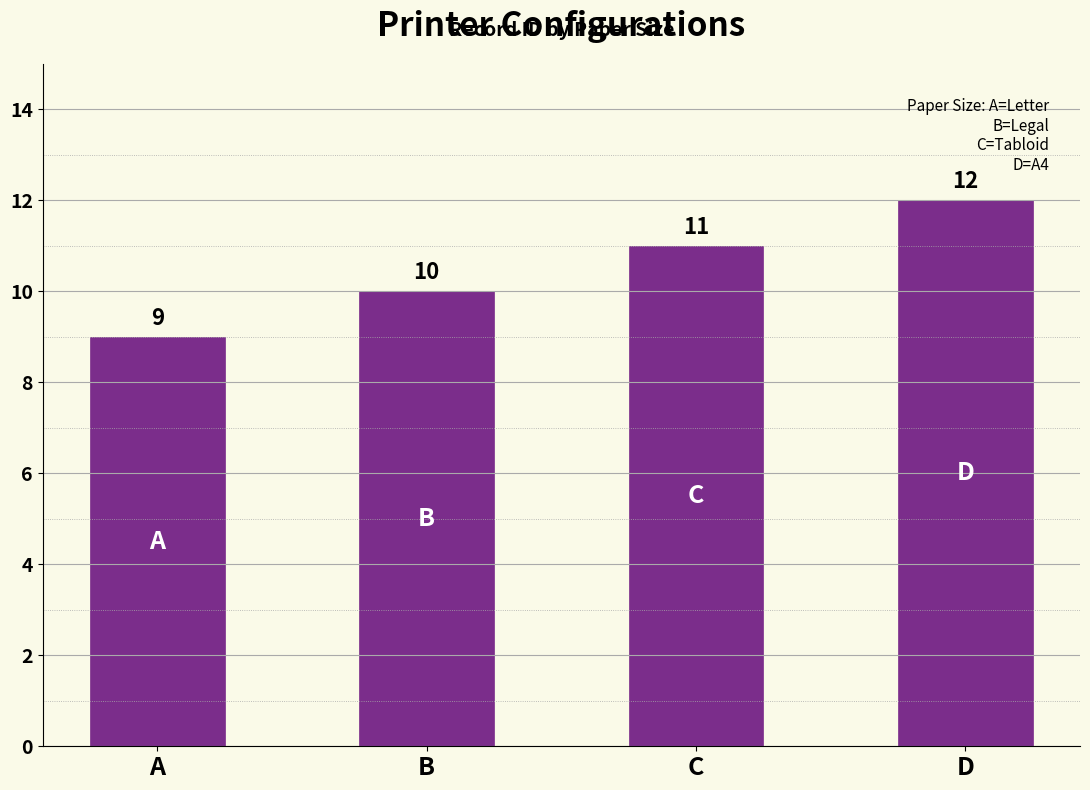

At which category does the chart reach its peak across all series?

D